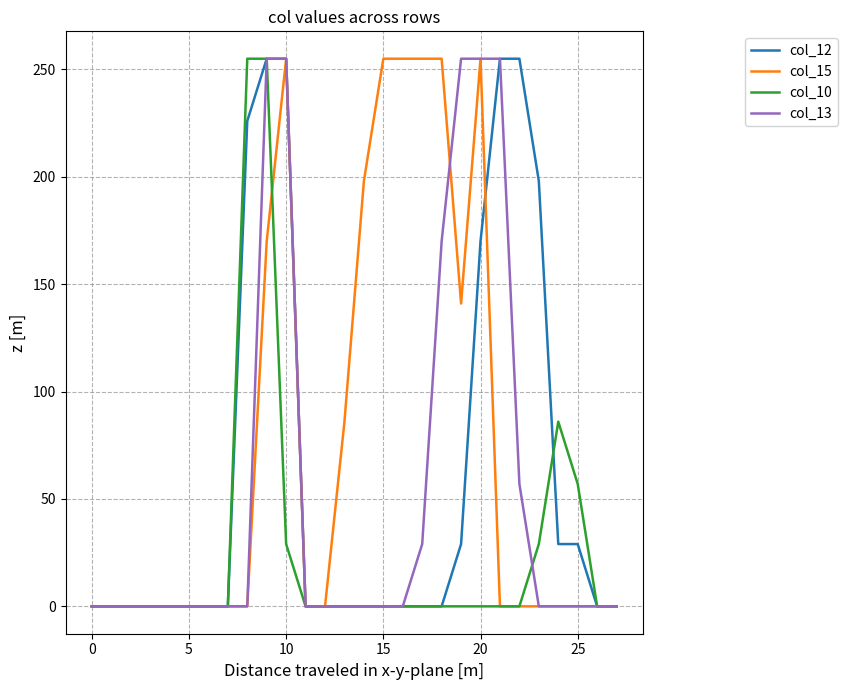

What is the maximum value for col_12?

255